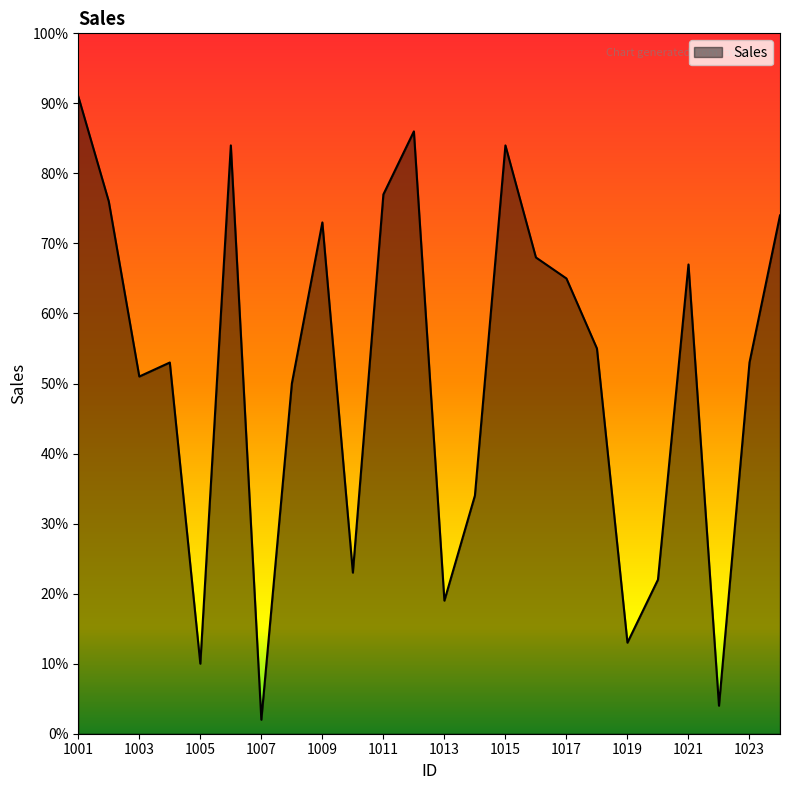

How many points are higher than both their immediate neighbors (excluding endpoints)?

6